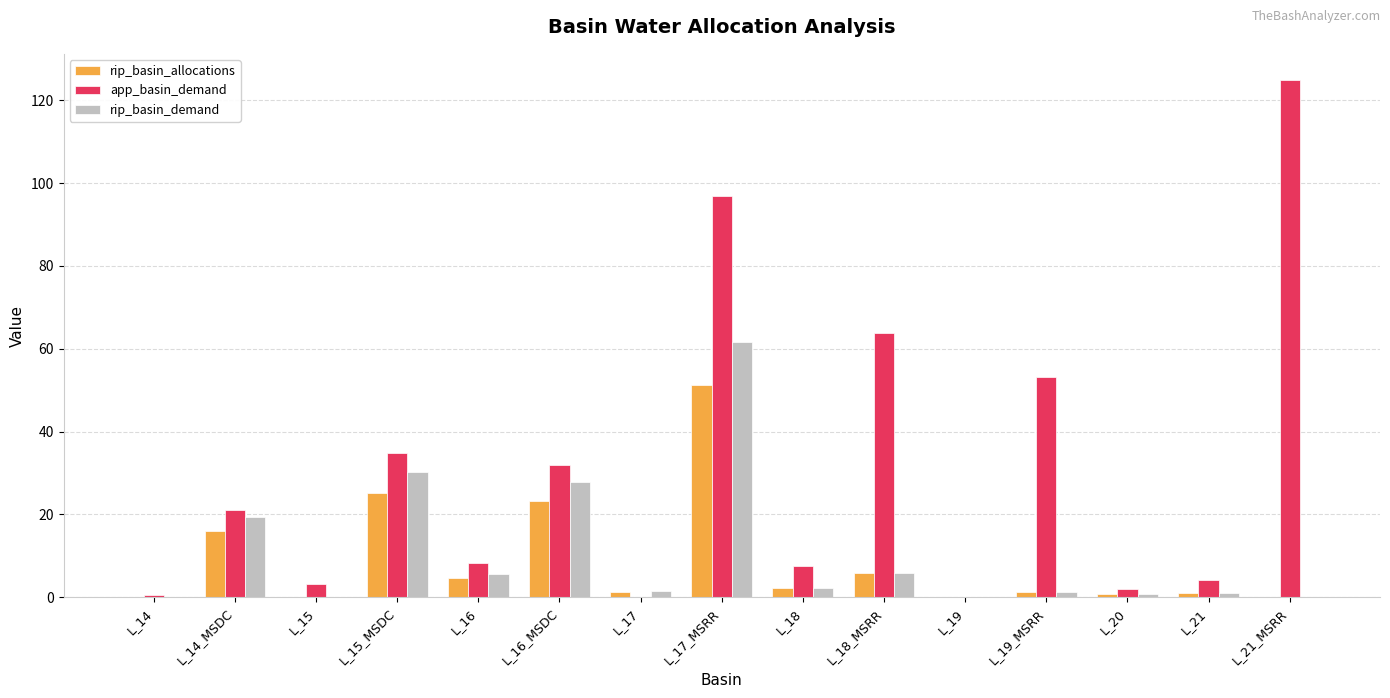

What is the sum of all app_basin_demand values?

453.0